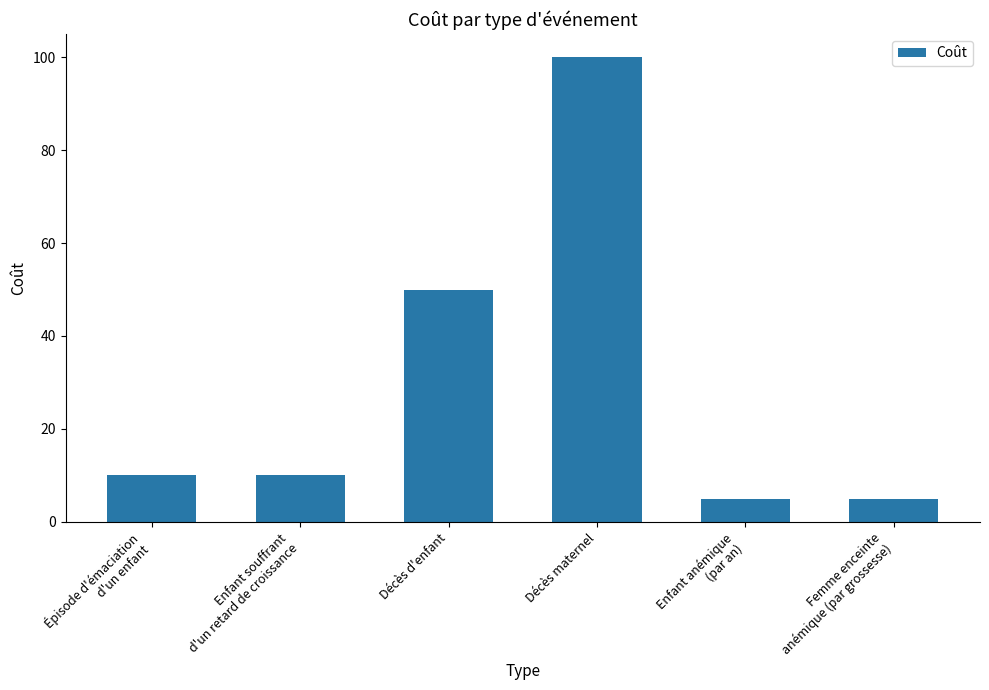

Reading right to left, extract all data points from this chart.

Femme enceinte
anémique (par grossesse)=5	Enfant anémique
(par an)=5	Décès maternel=100	Décès d'enfant=50	Enfant souffrant
d'un retard de croissance=10	Épisode d'émaciation
d'un enfant=10